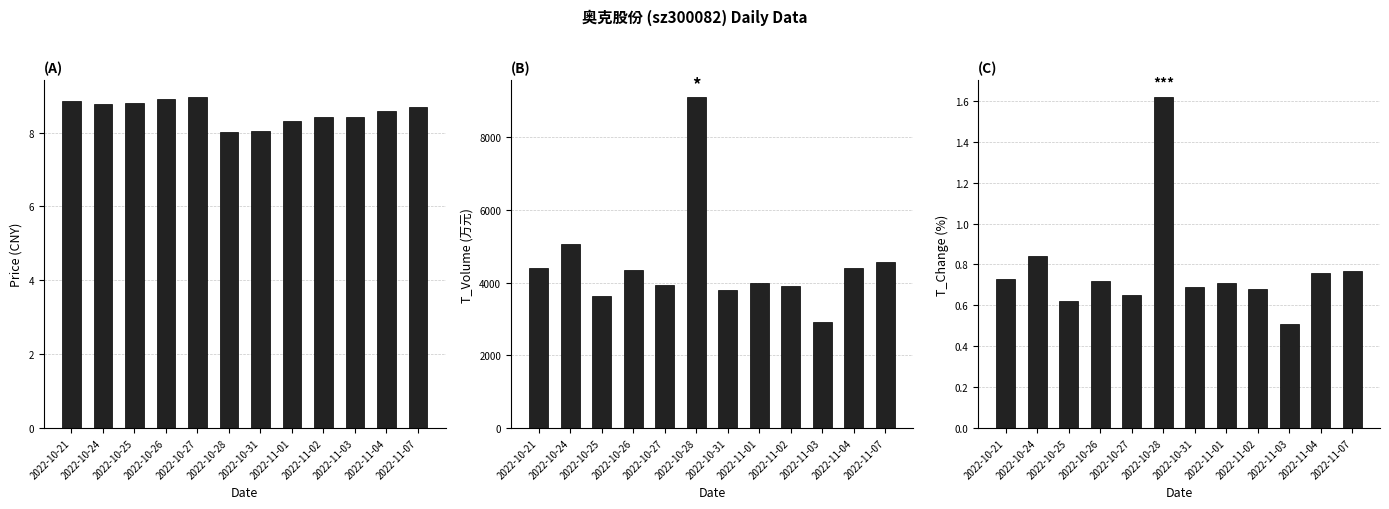

At which category does the chart reach its minimum across all series?

2022-11-03